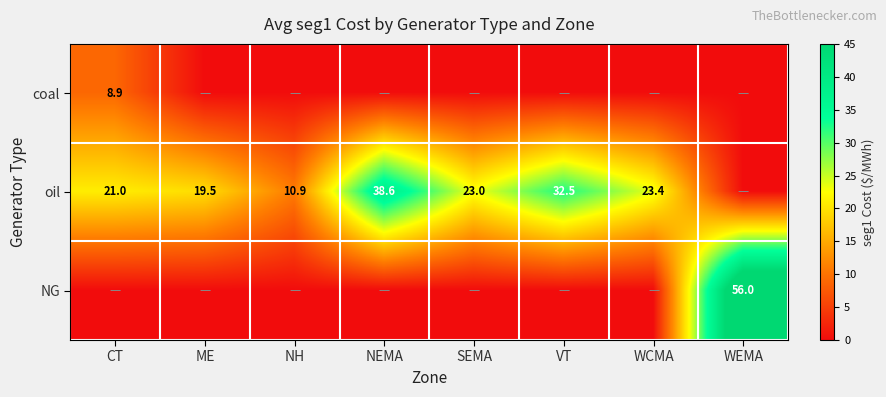

What is the difference between the oil values at CT and SEMA?

2.0